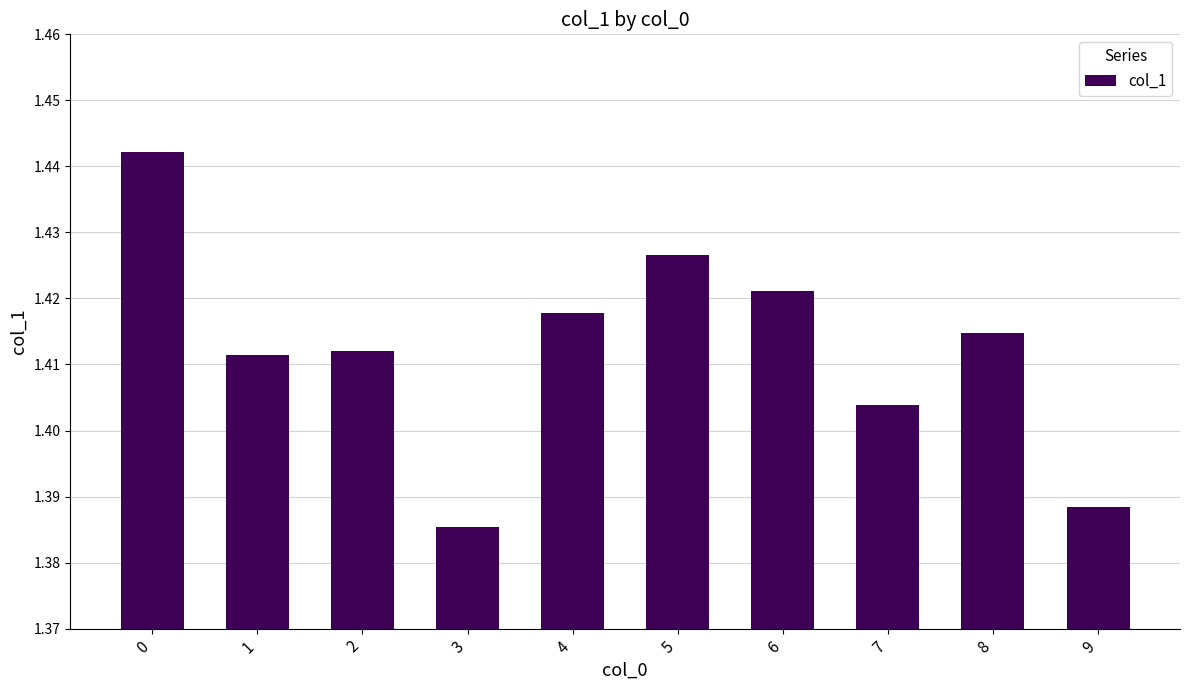

What is the ratio of the value at 6 to the value at 1?

1.0